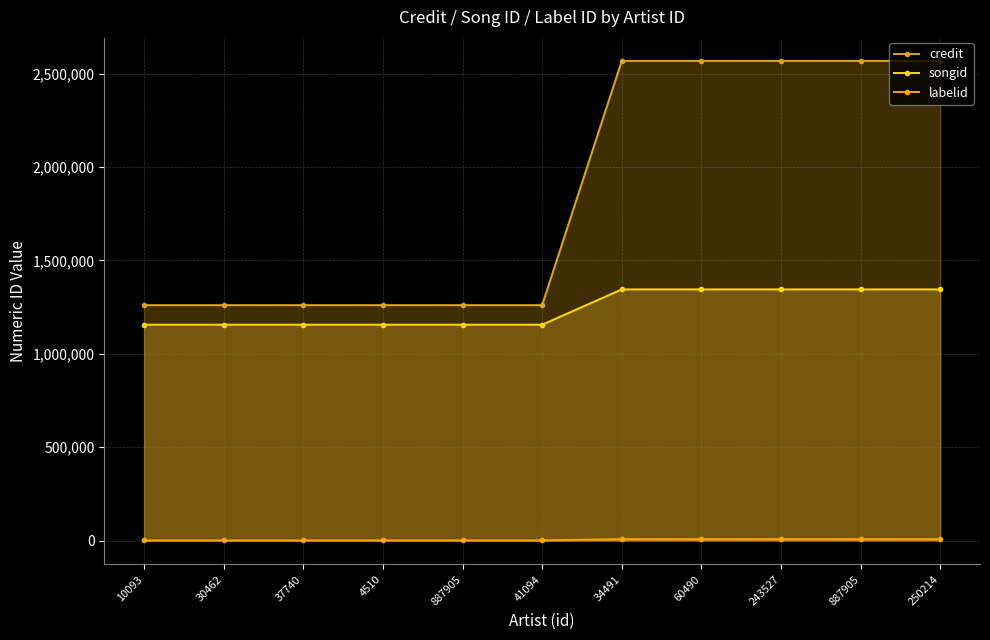

What is the spread (max minus min) of values at 37740?

1259072